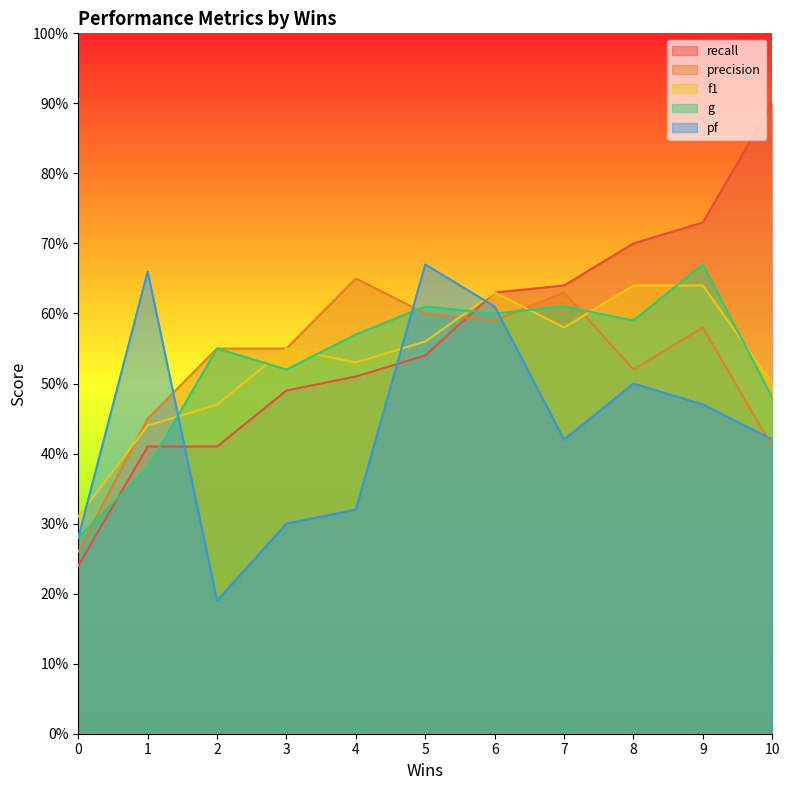

Reading left to right, transcribe all the data shown in this chart.

recall: 0=0.2	1=0.4	2=0.4	3=0.5	4=0.5	5=0.5	6=0.6	7=0.6	8=0.7	9=0.7	10=0.9
precision: 0=0.3	1=0.5	2=0.6	3=0.6	4=0.7	5=0.6	6=0.6	7=0.6	8=0.5	9=0.6	10=0.4
f1: 0=0.3	1=0.4	2=0.5	3=0.6	4=0.5	5=0.6	6=0.6	7=0.6	8=0.6	9=0.6	10=0.5
g: 0=0.3	1=0.4	2=0.6	3=0.5	4=0.6	5=0.6	6=0.6	7=0.6	8=0.6	9=0.7	10=0.5
pf: 0=0.3	1=0.7	2=0.2	3=0.3	4=0.3	5=0.7	6=0.6	7=0.4	8=0.5	9=0.5	10=0.4